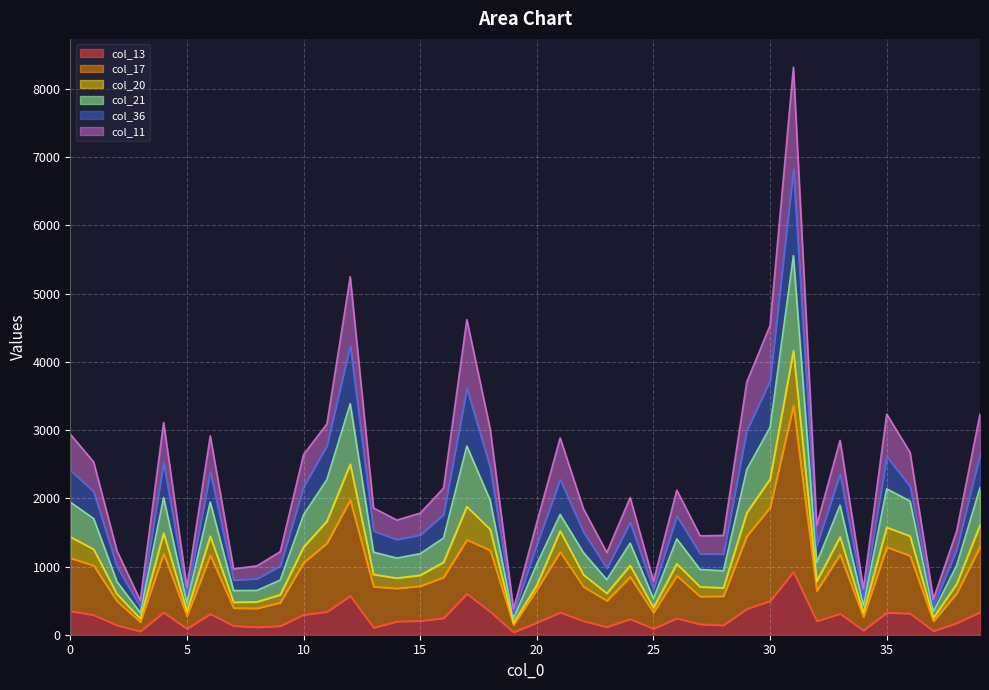

How many lines are shown in the chart?

6